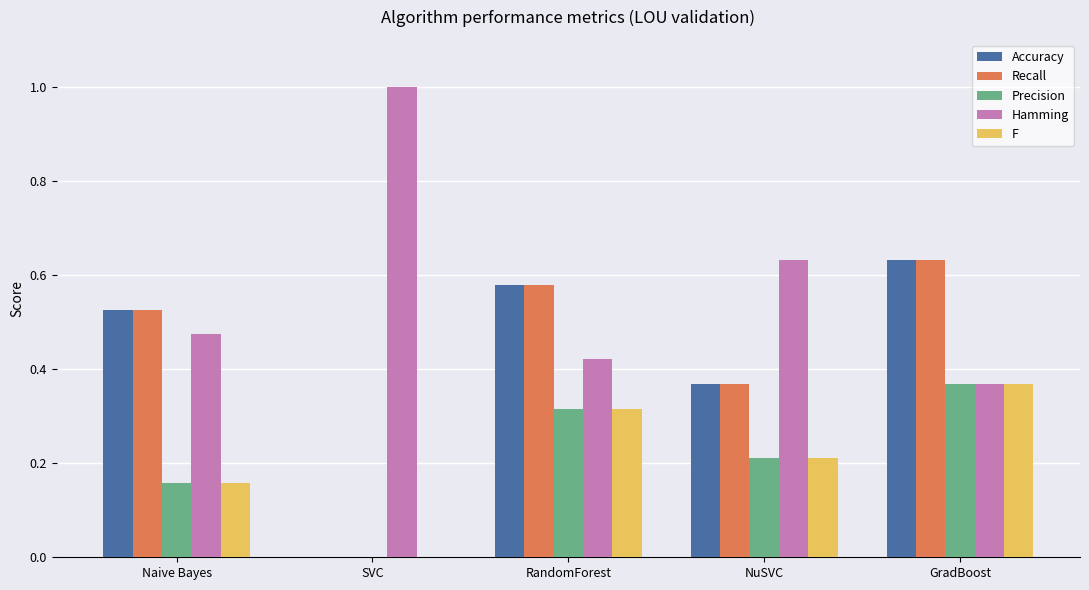

What are all the series names shown in the legend?

Accuracy, Recall, Precision, Hamming, F